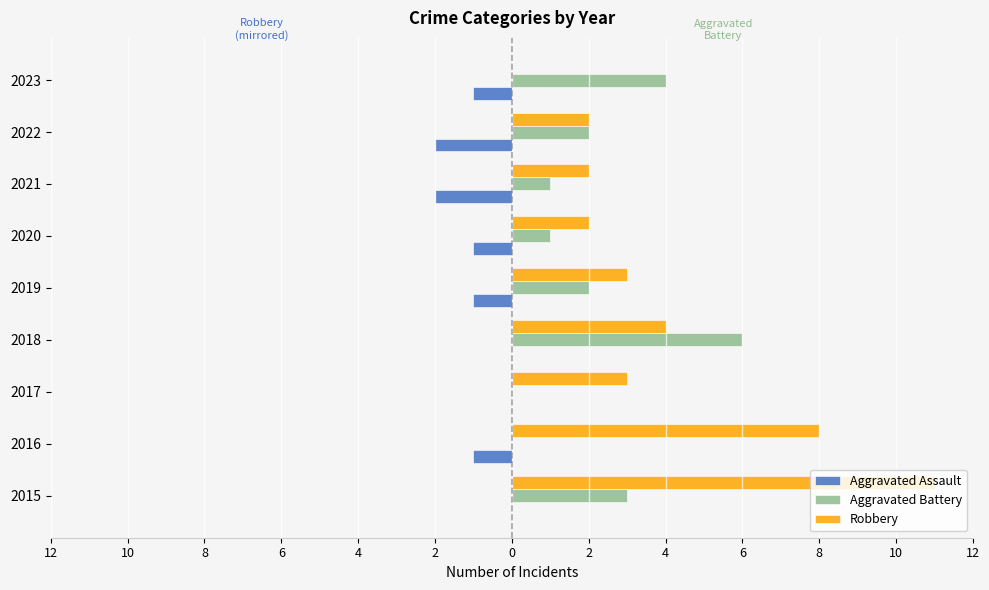

What is the label of the 7th bar from the right?

8